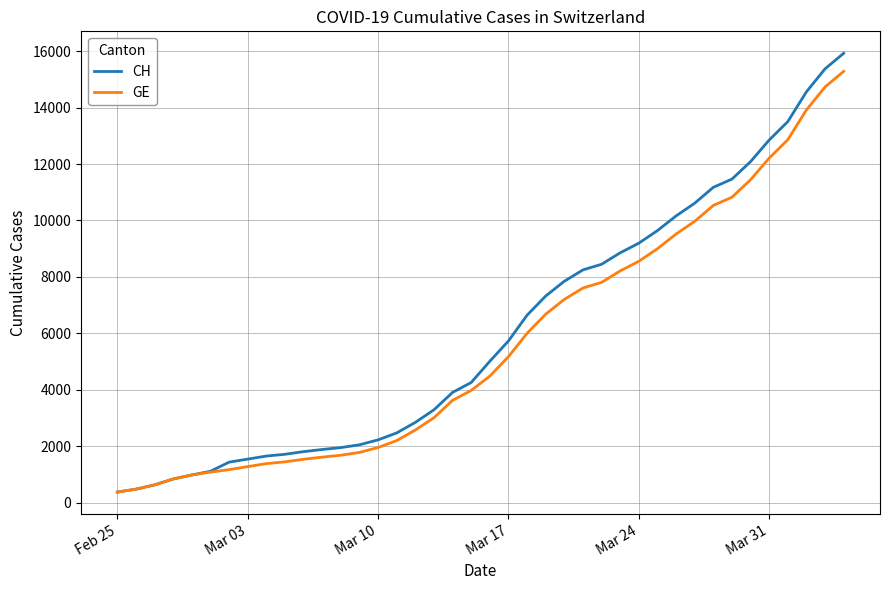

Which series has the widest spread of values?

CH